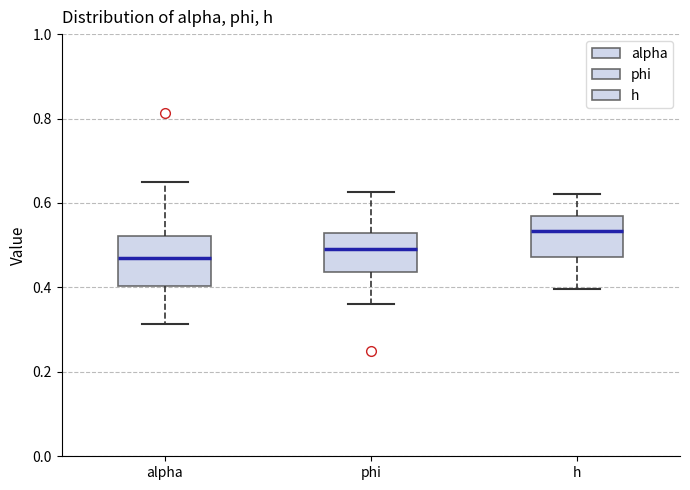

Where does the median line of the box for phi sit on the y-axis? The values are not printed on the chart, so give them approximately, as read against the axis.

0.50